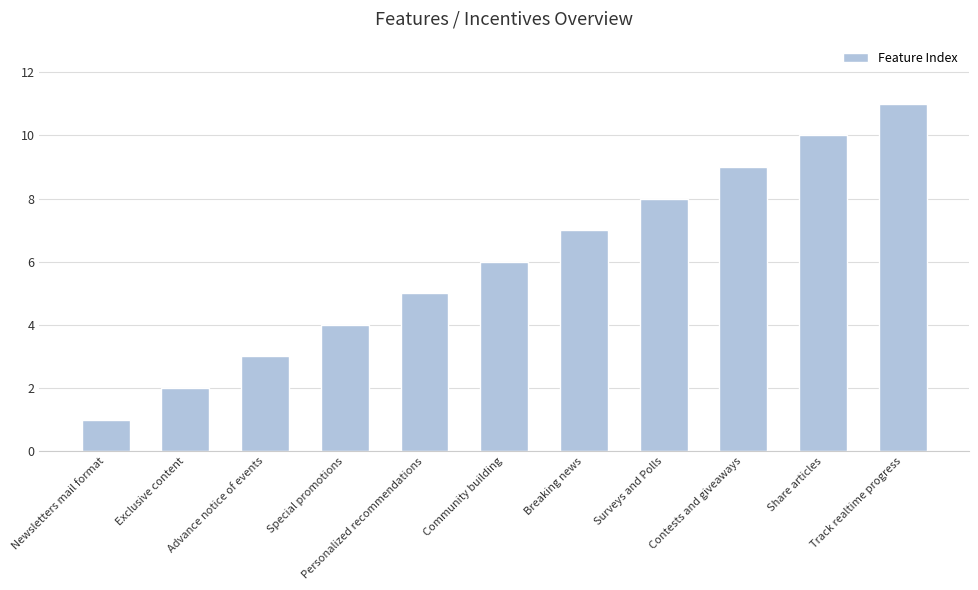

Which has a higher value, Advance notice of events or Surveys and Polls?

Surveys and Polls